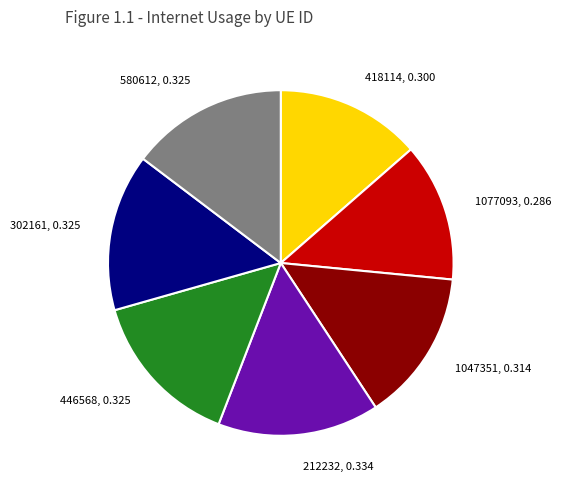

Between 212232, 0.334 and 1077093, 0.286, which is larger?

212232, 0.334